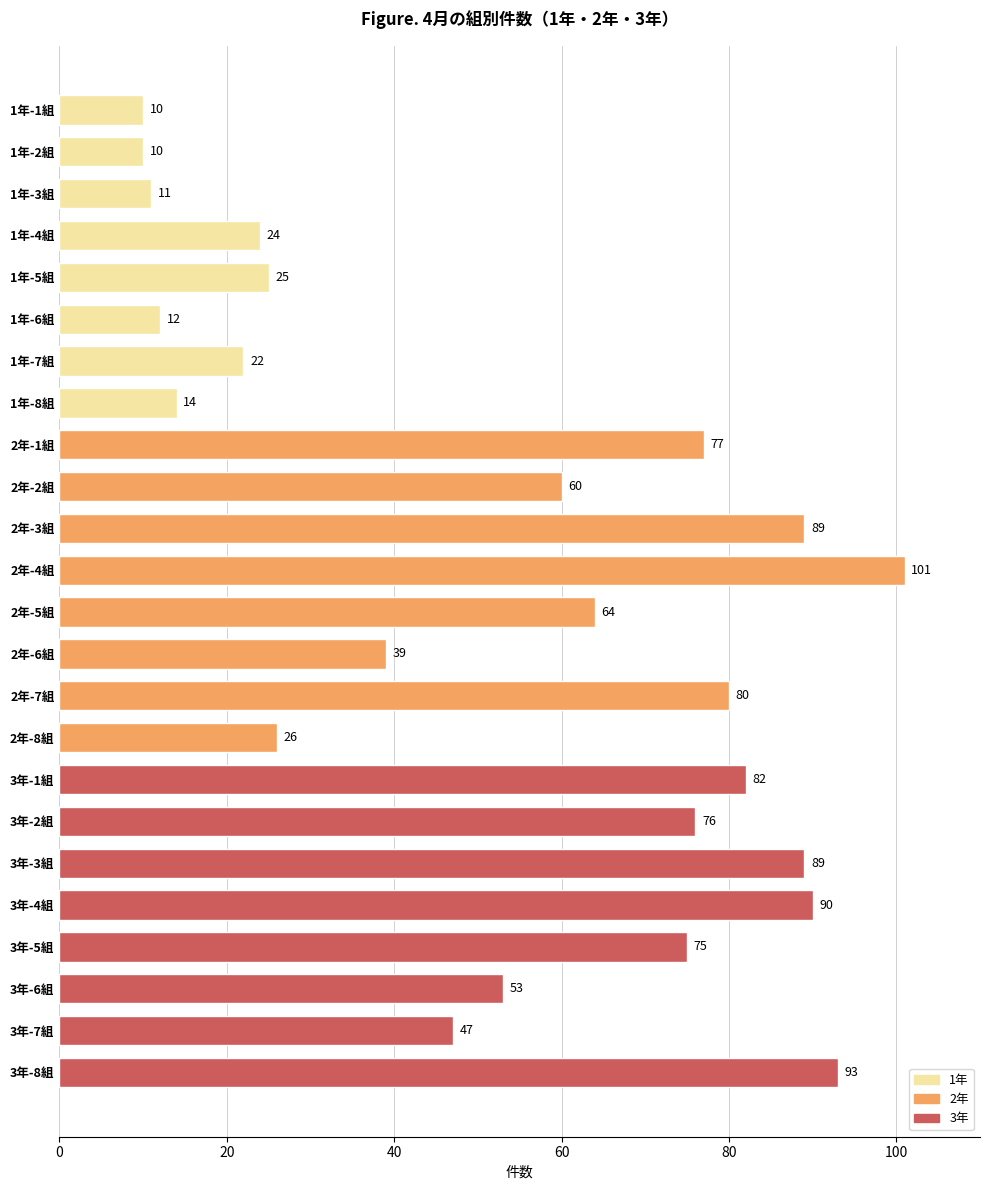

Is it true that the value at 2年-5組 is 33?

False